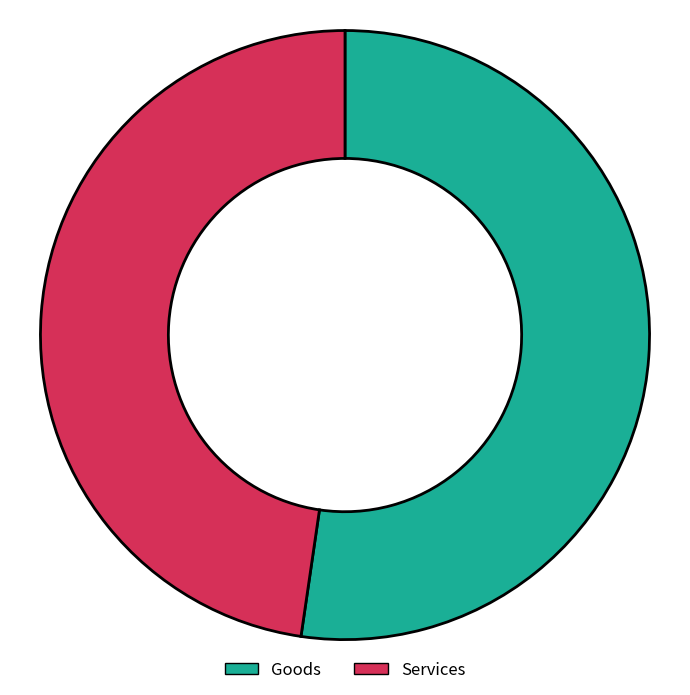

Is it true that Services is 55% of the pie?

False